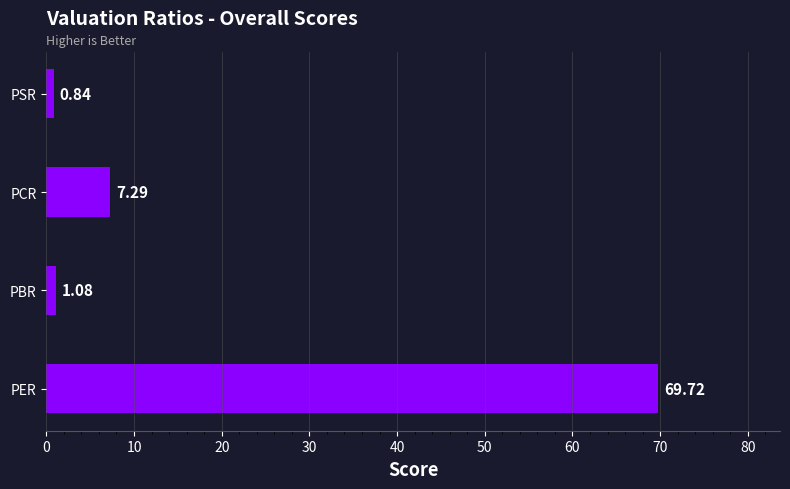

What is the difference between the maximum and minimum values?

68.9